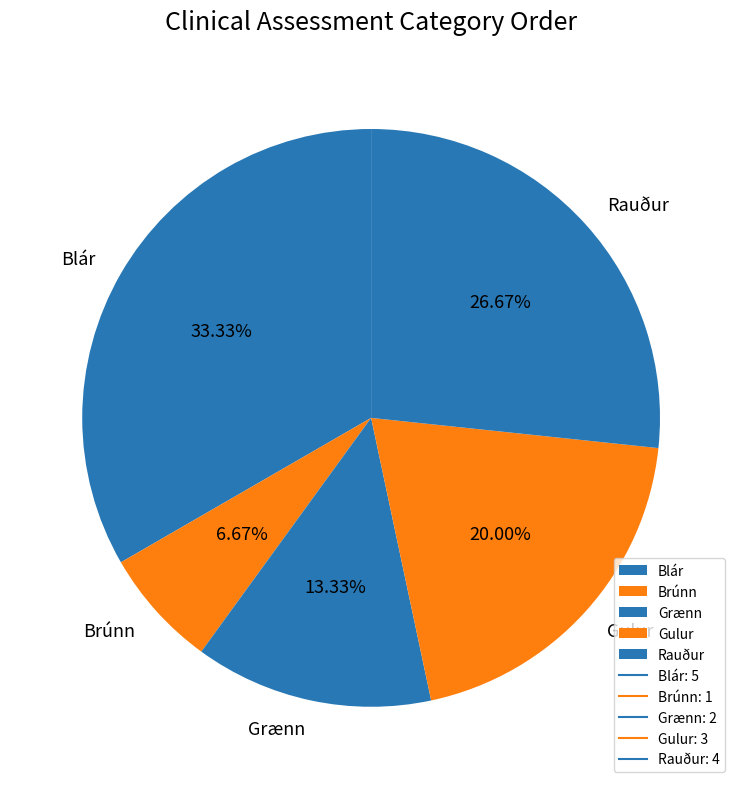

Rank the categories by value from lowest to highest.

Brúnn, Grænn, Gulur, Rauður, Blár